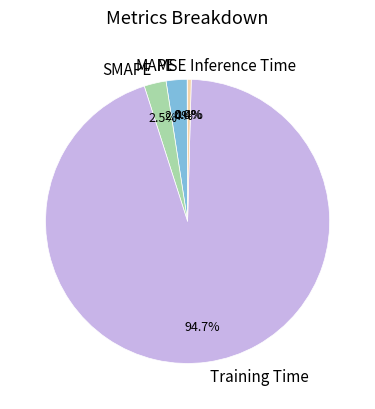

Which category accounts for the majority?

Training Time